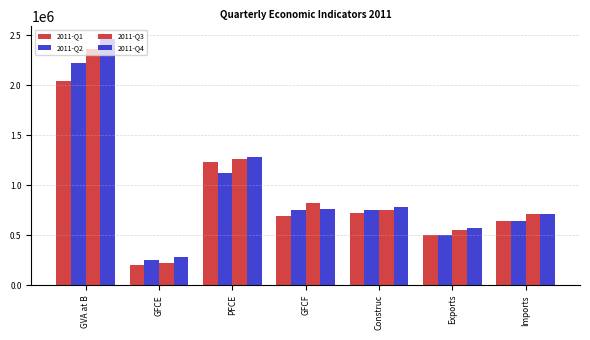

Which series has the widest spread of values?

2011-Q4